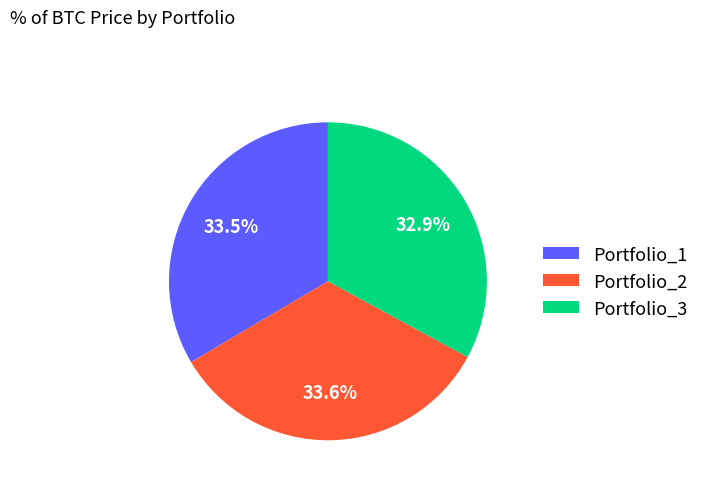

Does Portfolio_1 account for over 50% of the chart?

No